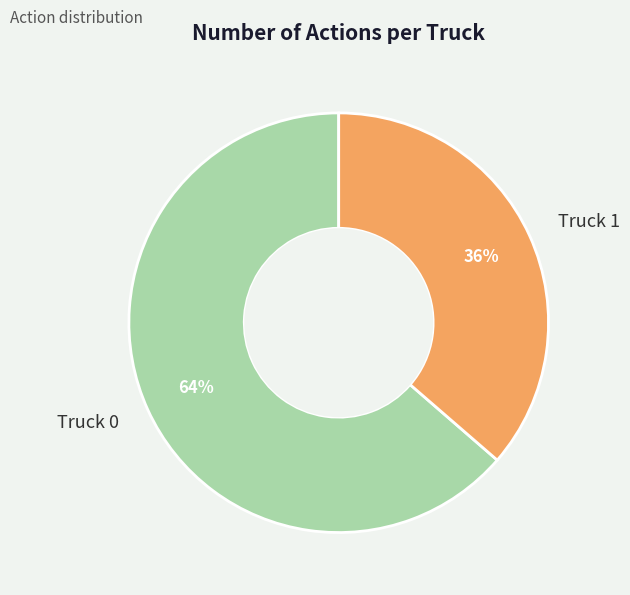

The Truck 0 slice represents 76% of the pie. True or false?

False